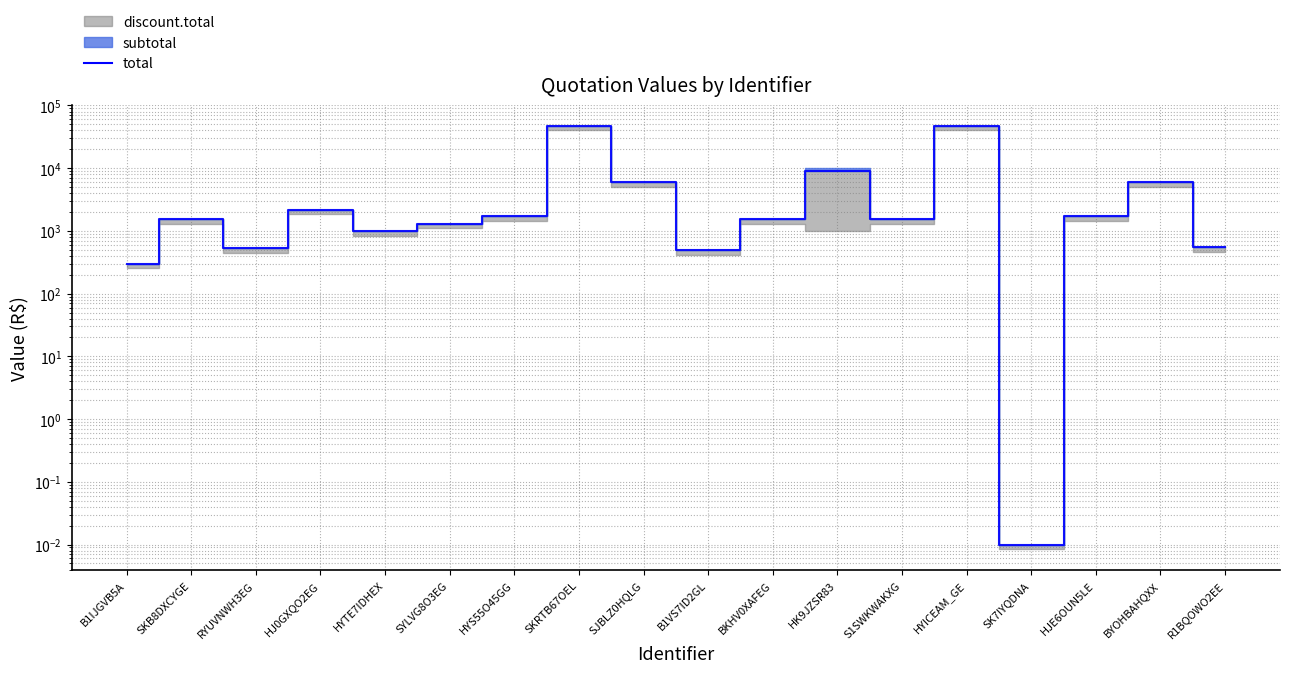

What is the approximate value at B1IJGVB5A?

300.0